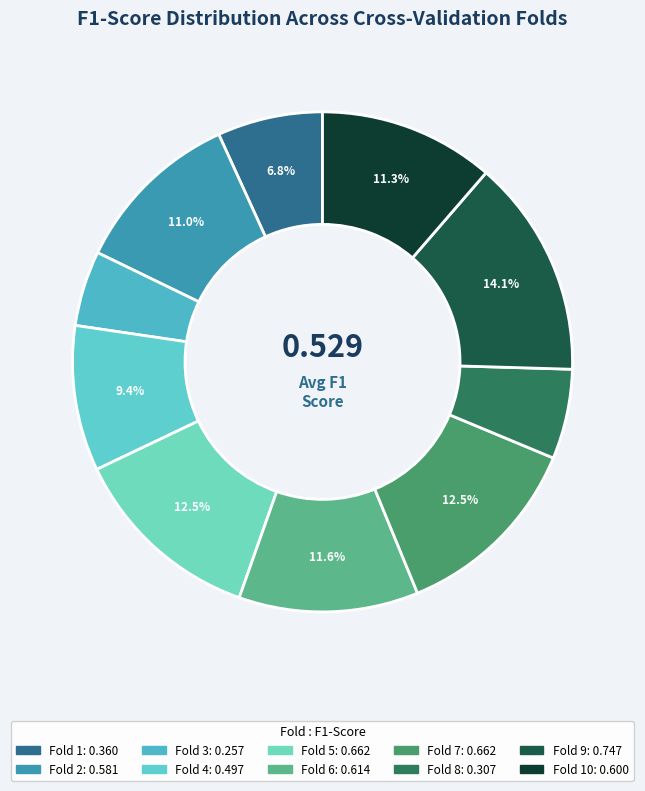

Which category has the smallest portion of the pie?

Fold 3